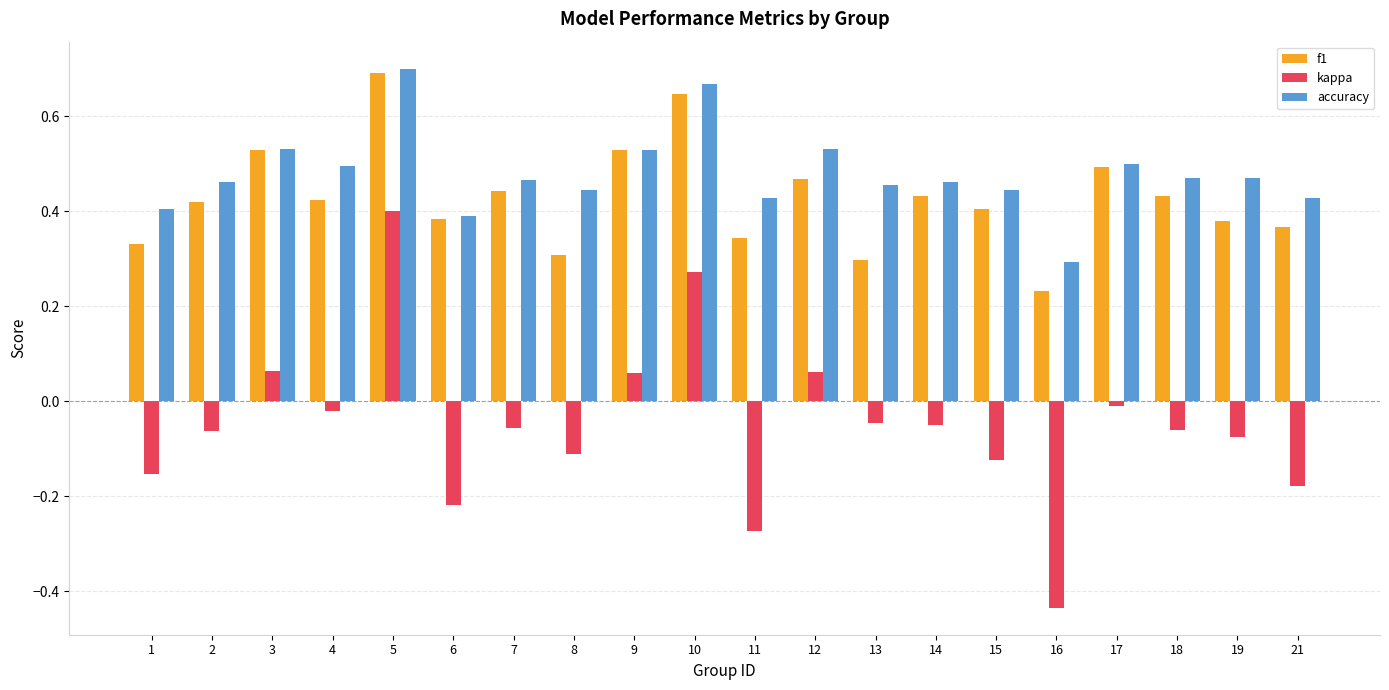

How many groups of bars are there?

20